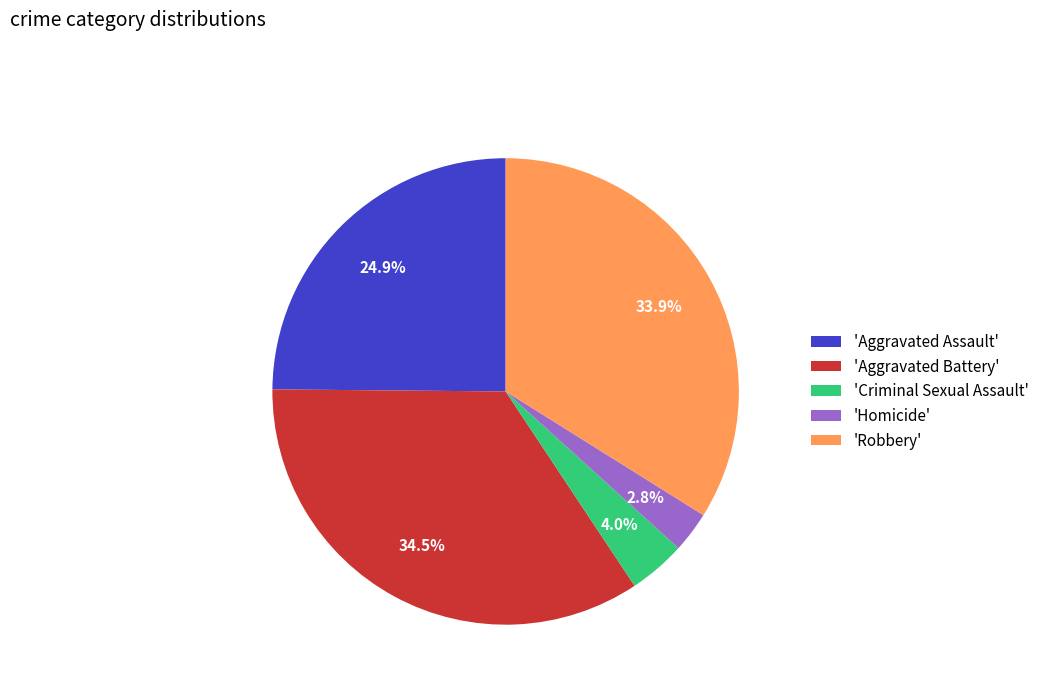

Count the number of slices in the pie.

5